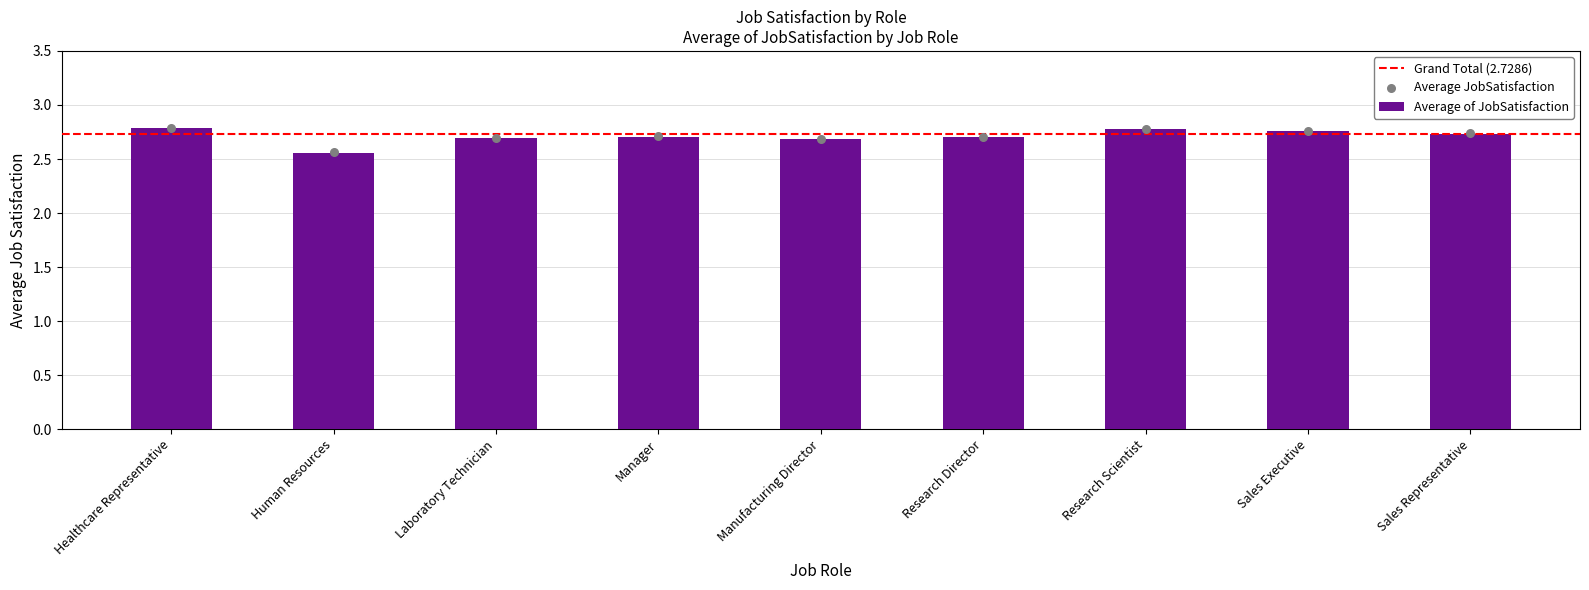

What is the ratio of the value at Sales Executive to the value at Manager?

1.0